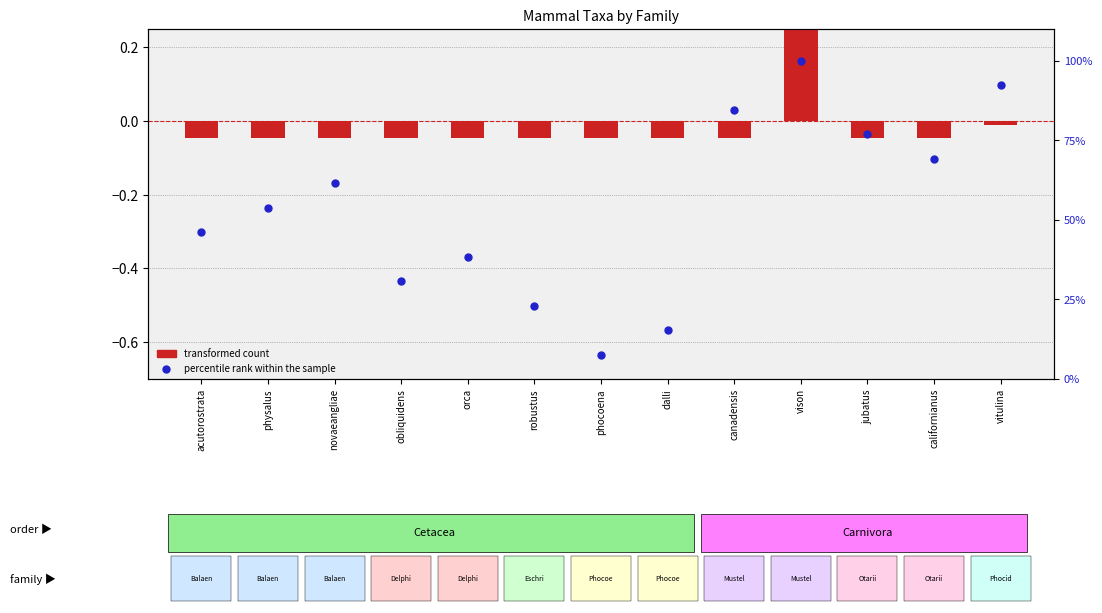

Which series reaches the maximum Y coordinate?

percentile rank within the sample